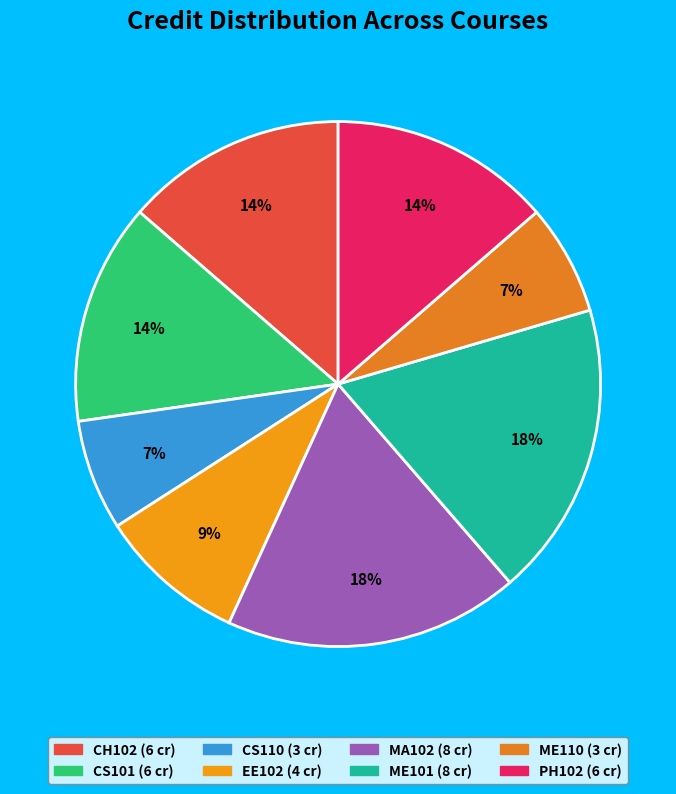

To the nearest percent, what is the average slice percentage?

12%